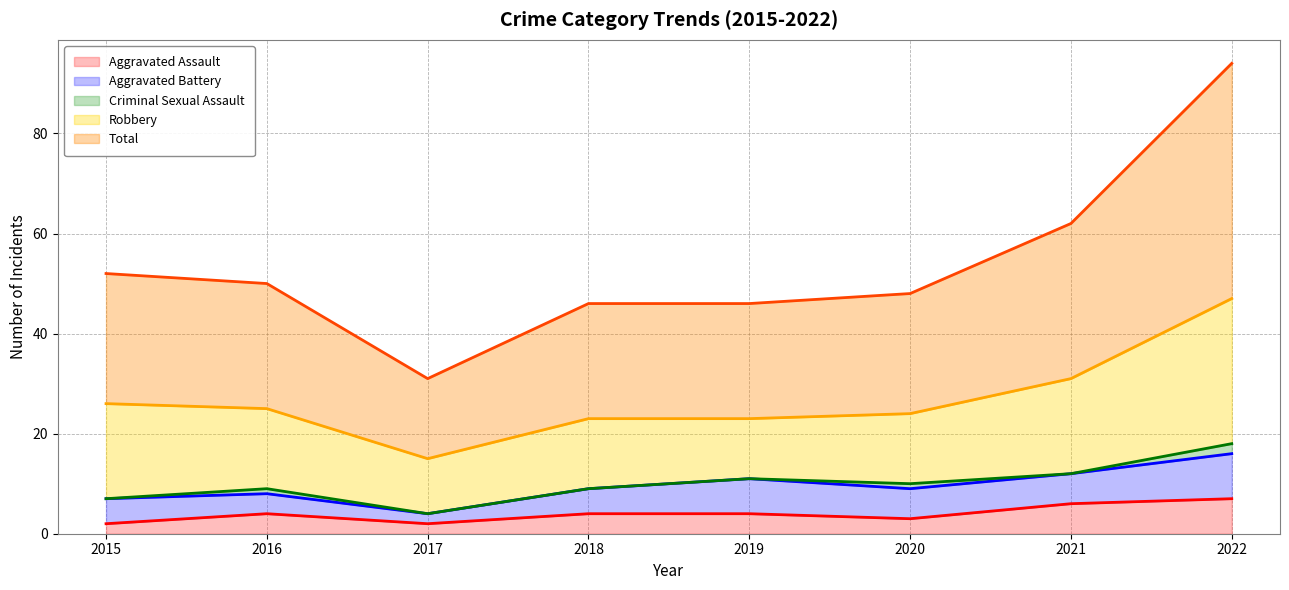

True or false: Robbery and Criminal Sexual Assault intersect in this chart.

False